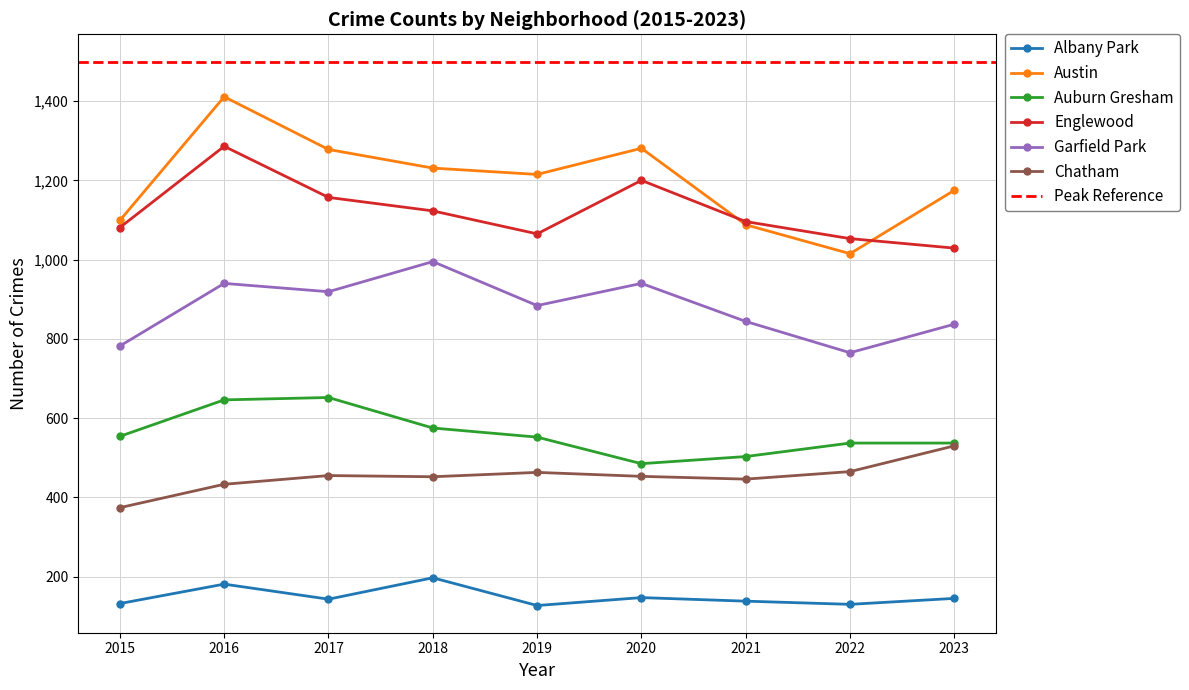

Reading left to right, list all the values displayed in this chart.

Albany Park: 132	181	143	197	127	147	138	130	145
Austin: 1099	1411	1278	1231	1215	1281	1088	1015	1175
Auburn Gresham: 554	646	652	575	552	485	503	537	537
Englewood: 1081	1286	1157	1123	1065	1200	1096	1053	1029
Garfield Park: 782	940	919	995	884	940	844	765	837
Chatham: 374	433	455	452	463	453	446	465	530